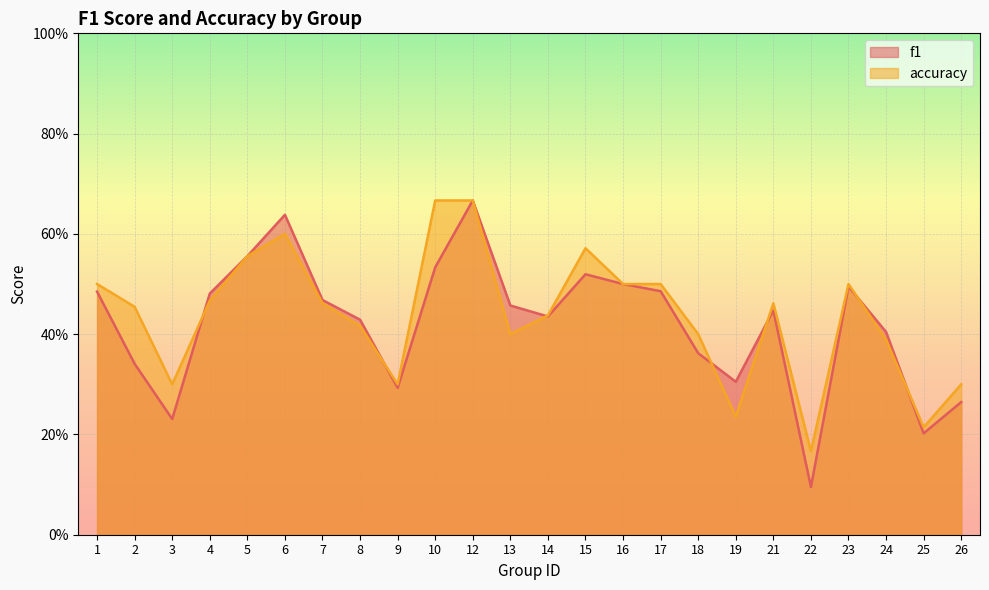

Reading left to right, extract all data points from this chart.

f1: 0.5	0.3	0.2	0.5	0.6	0.6	0.5	0.4	0.3	0.5	0.7	0.5	0.4	0.5	0.5	0.5	0.4	0.3	0.4	0.1	0.5	0.4	0.2	0.3
accuracy: 0.5	0.5	0.3	0.5	0.6	0.6	0.5	0.4	0.3	0.7	0.7	0.4	0.4	0.6	0.5	0.5	0.4	0.2	0.5	0.2	0.5	0.4	0.2	0.3